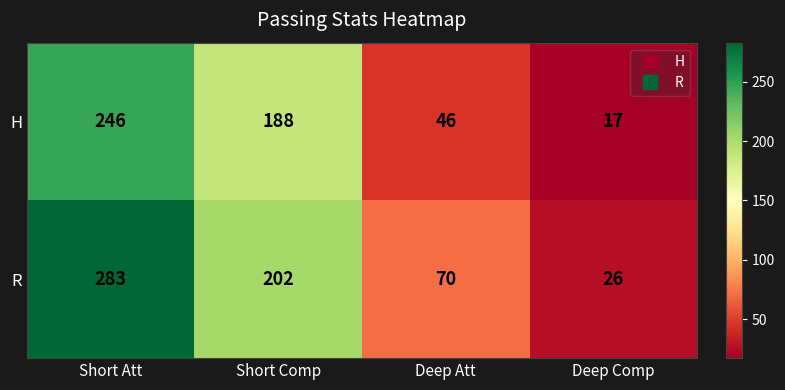

At which label does H reach its minimum?

Deep Comp